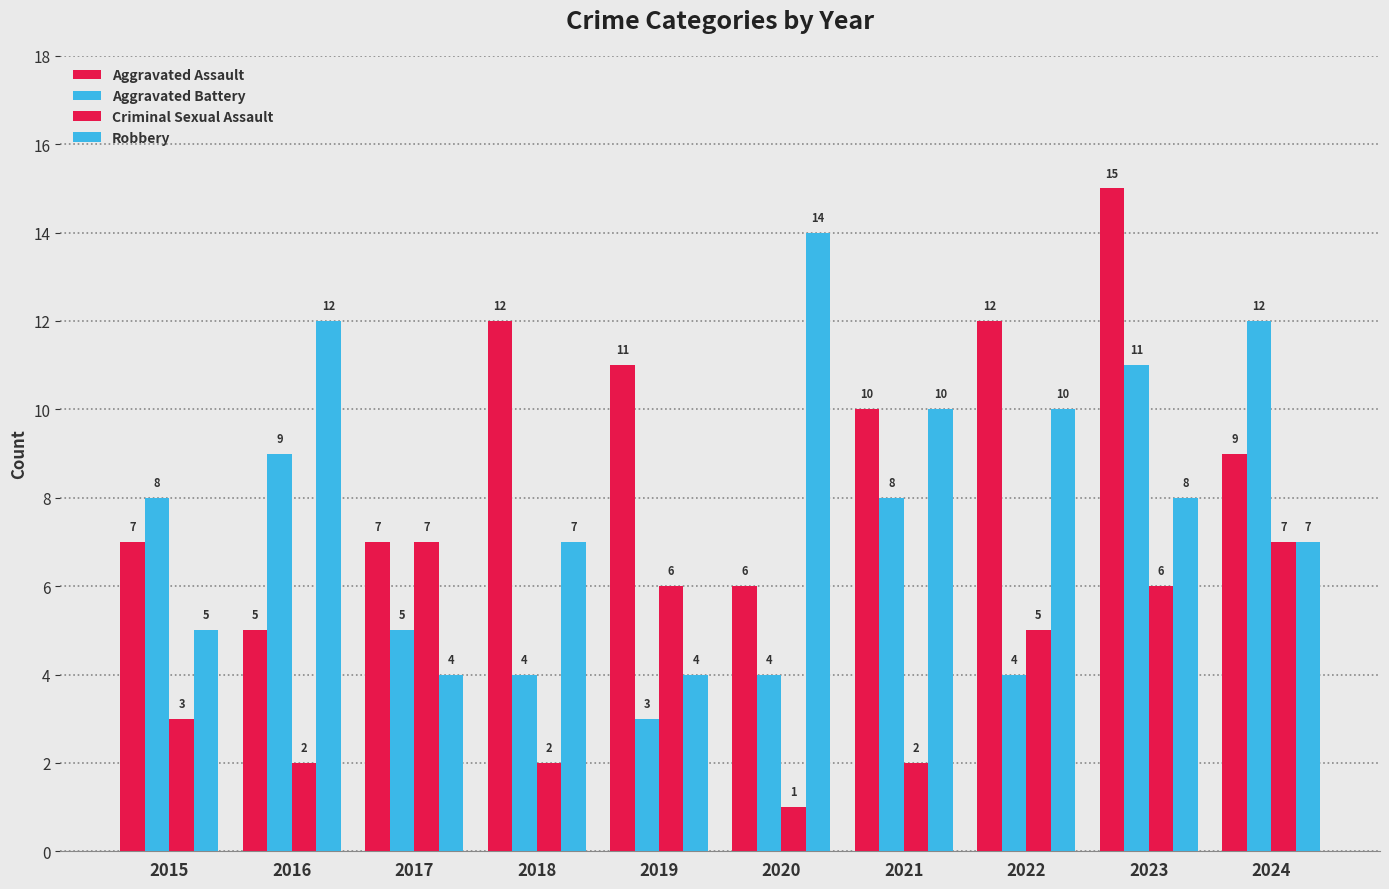

Which has a higher value, 2021 or 2016?

2021